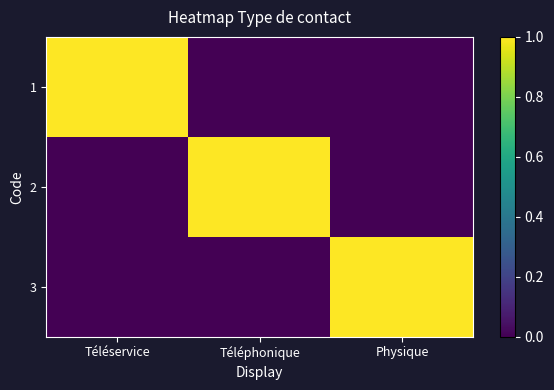

Reading left to right, transcribe all the data shown in this chart.

1: Téléservice=1	Téléphonique=0	Physique=0
2: Téléservice=0	Téléphonique=1	Physique=0
3: Téléservice=0	Téléphonique=0	Physique=1